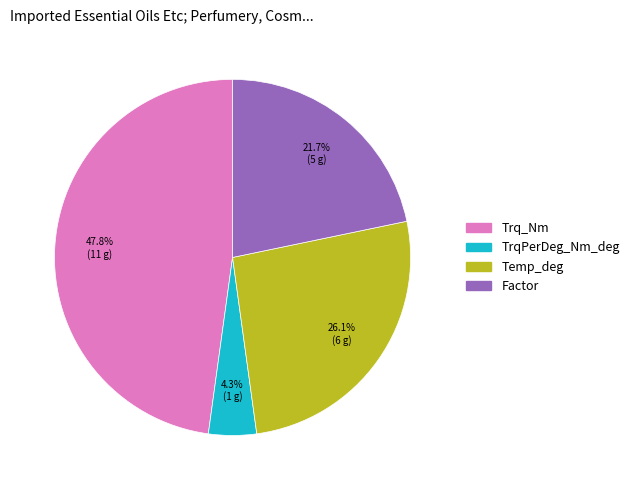

Which slice is the smallest?

TrqPerDeg_Nm_deg